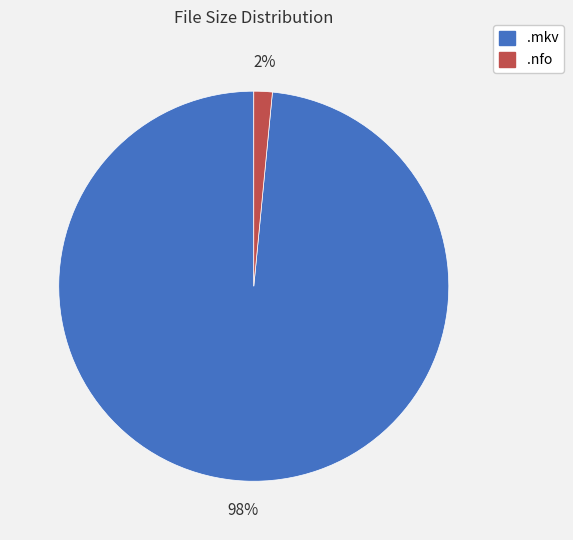

Do .mkv and .nfo together represent more than half of the pie?

Yes